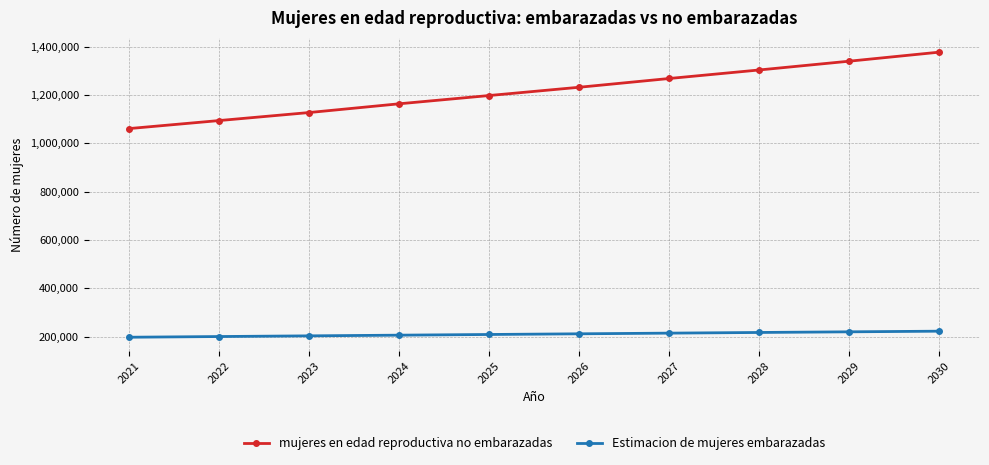

The mujeres en edad reproductiva no embarazadas series shows 679605.8 at 2026. True or false?

False